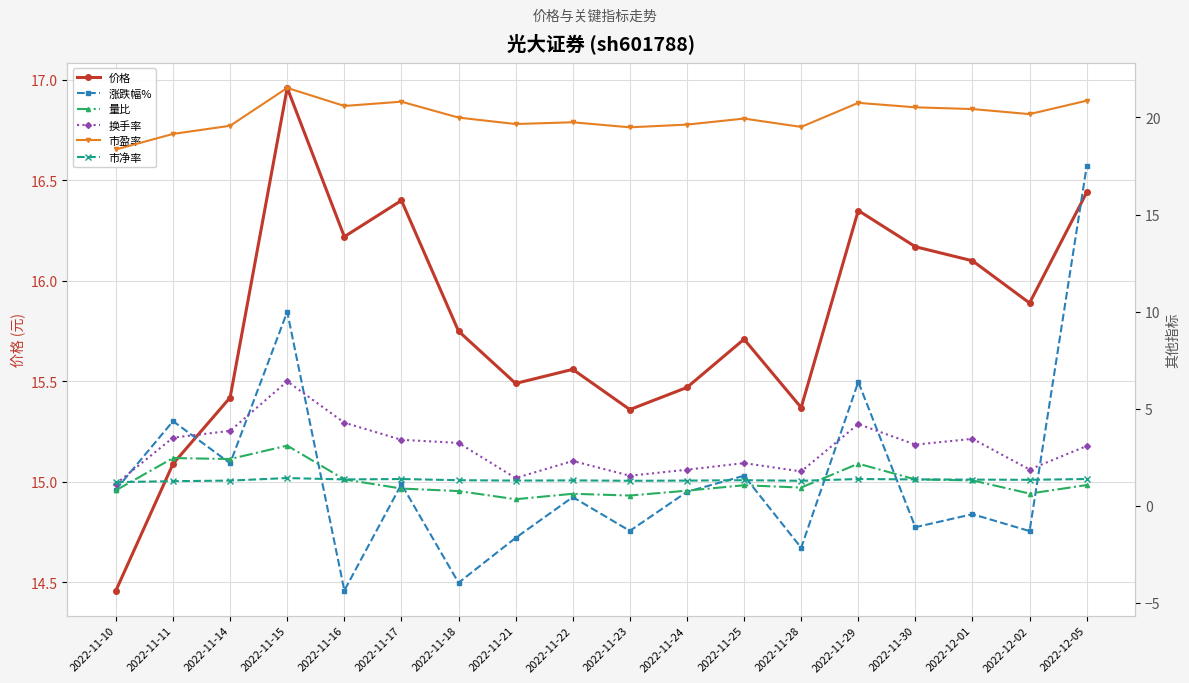

What is the difference between the second highest and minimum values in the 市净率 series?

0.2